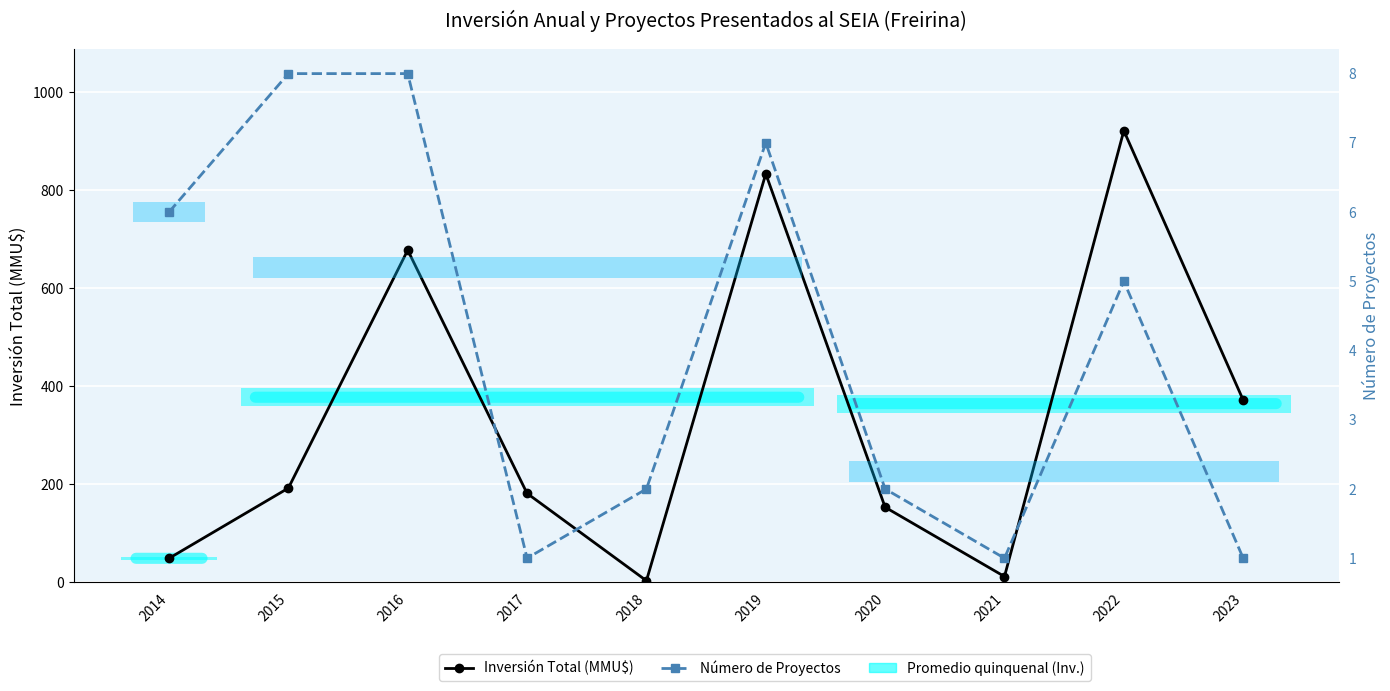

Rank the series by their average value, from highest to lowest.

Inversión Total (MMU$), Número de Proyectos